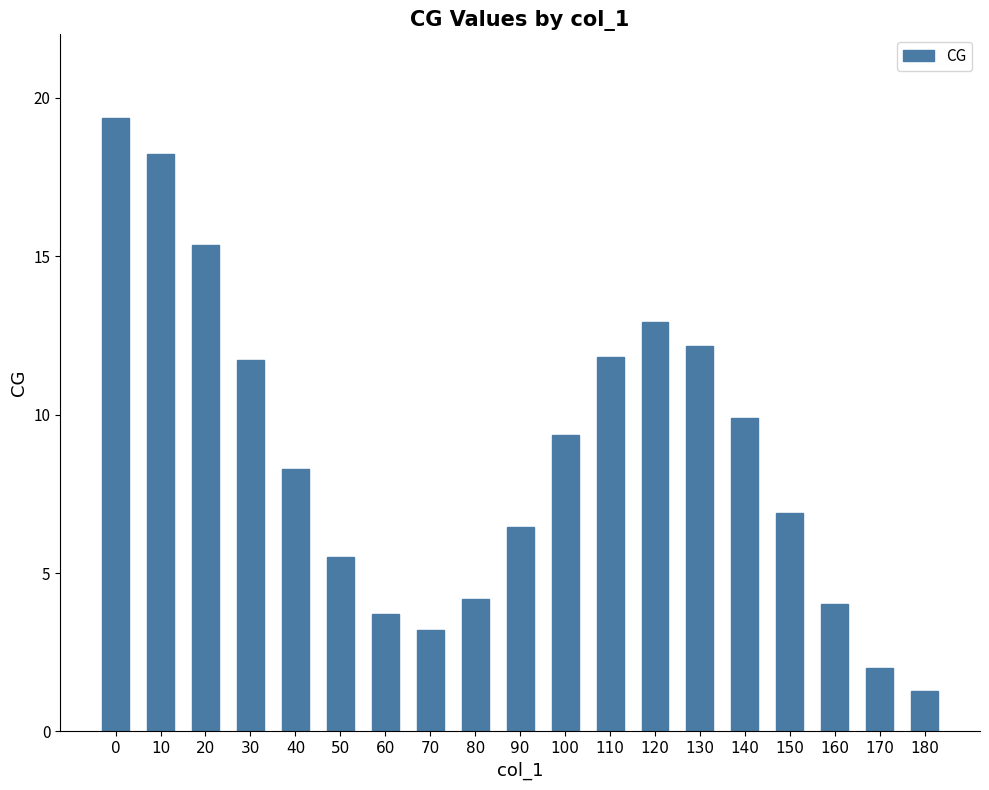

True or false: the data shows 8.3 at 50.

False